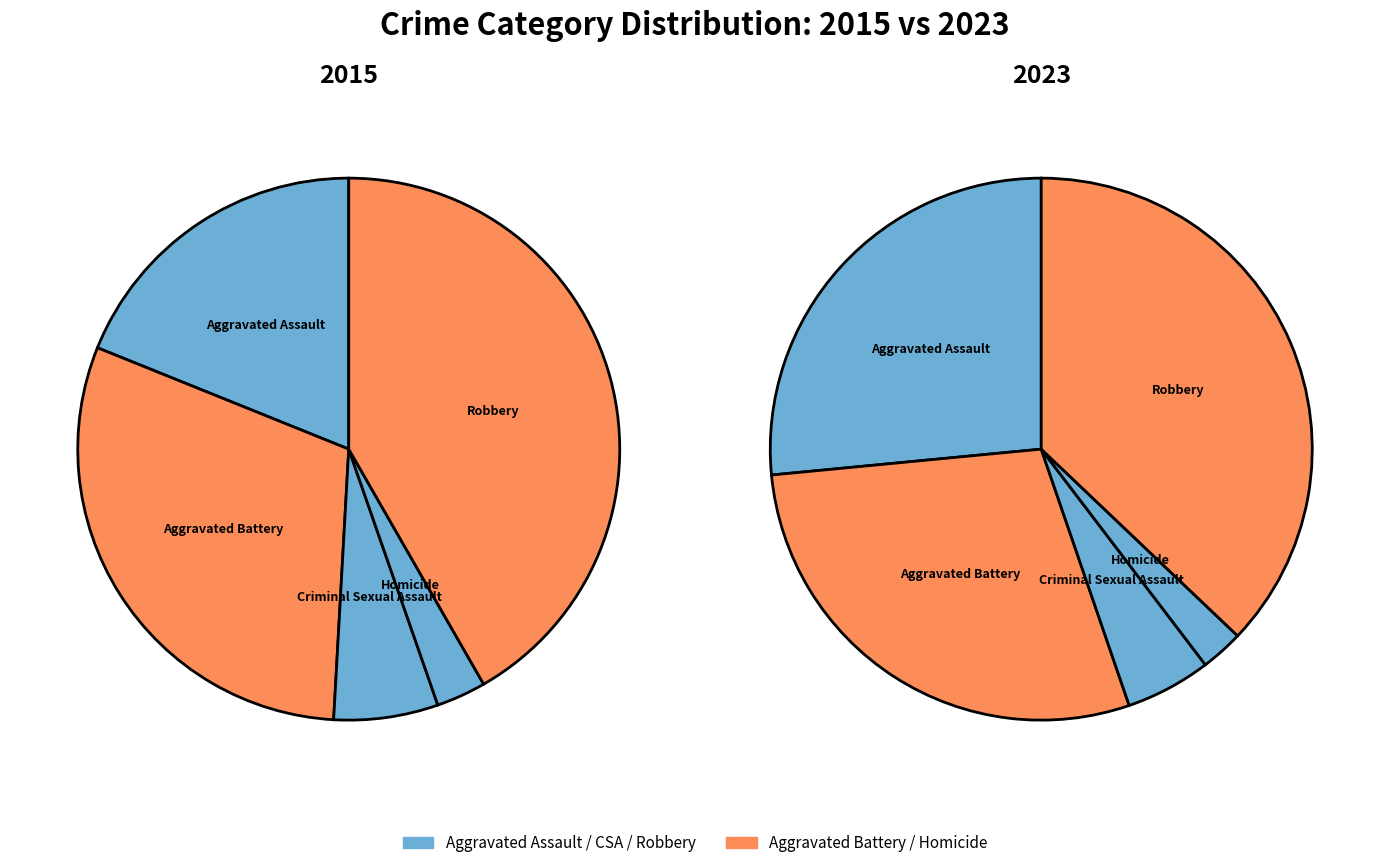

To the nearest percent, what is the combined percentage of 3 and 4?

45%